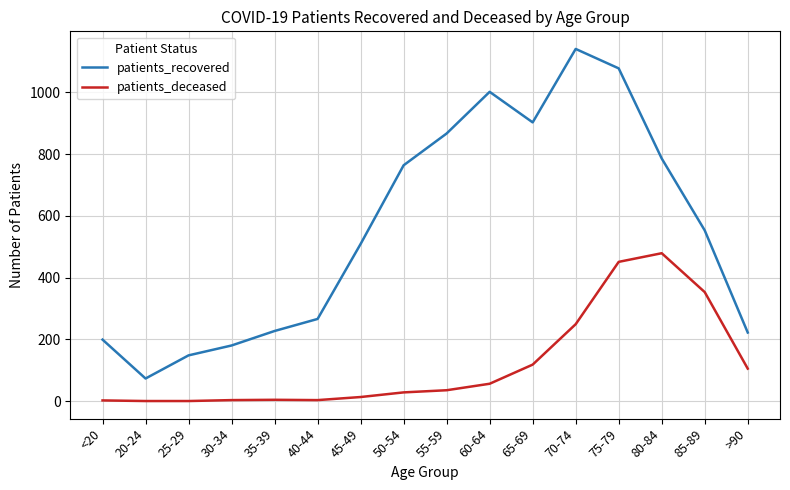

The patients_deceased series shows 642 at 80-84. True or false?

False